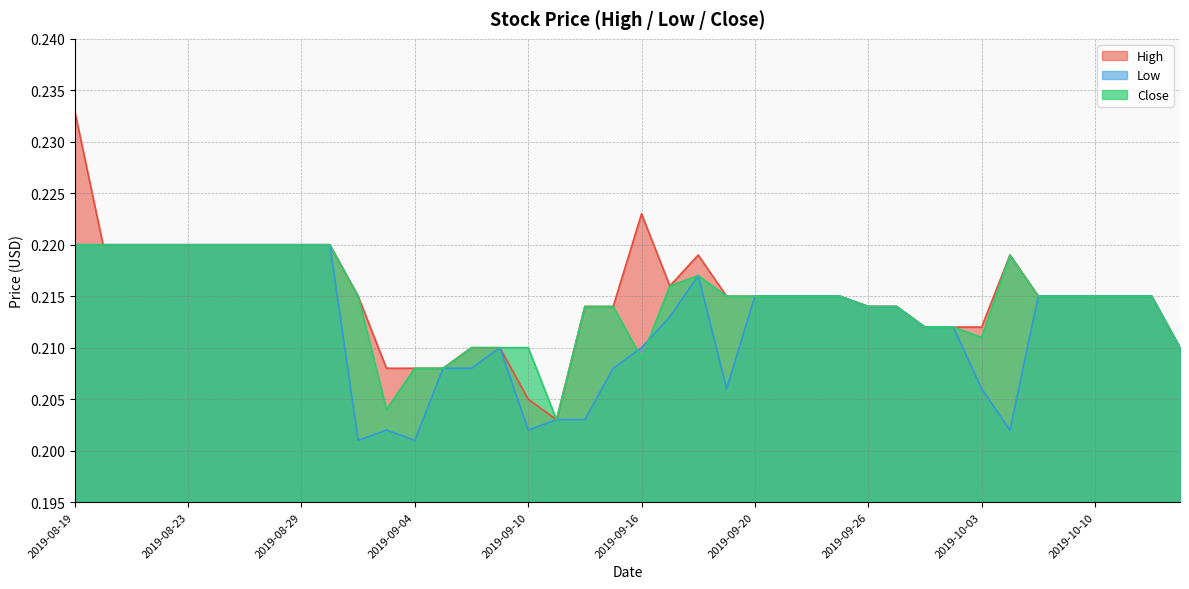

What value does the Low series have at 2019-08-30?

0.2